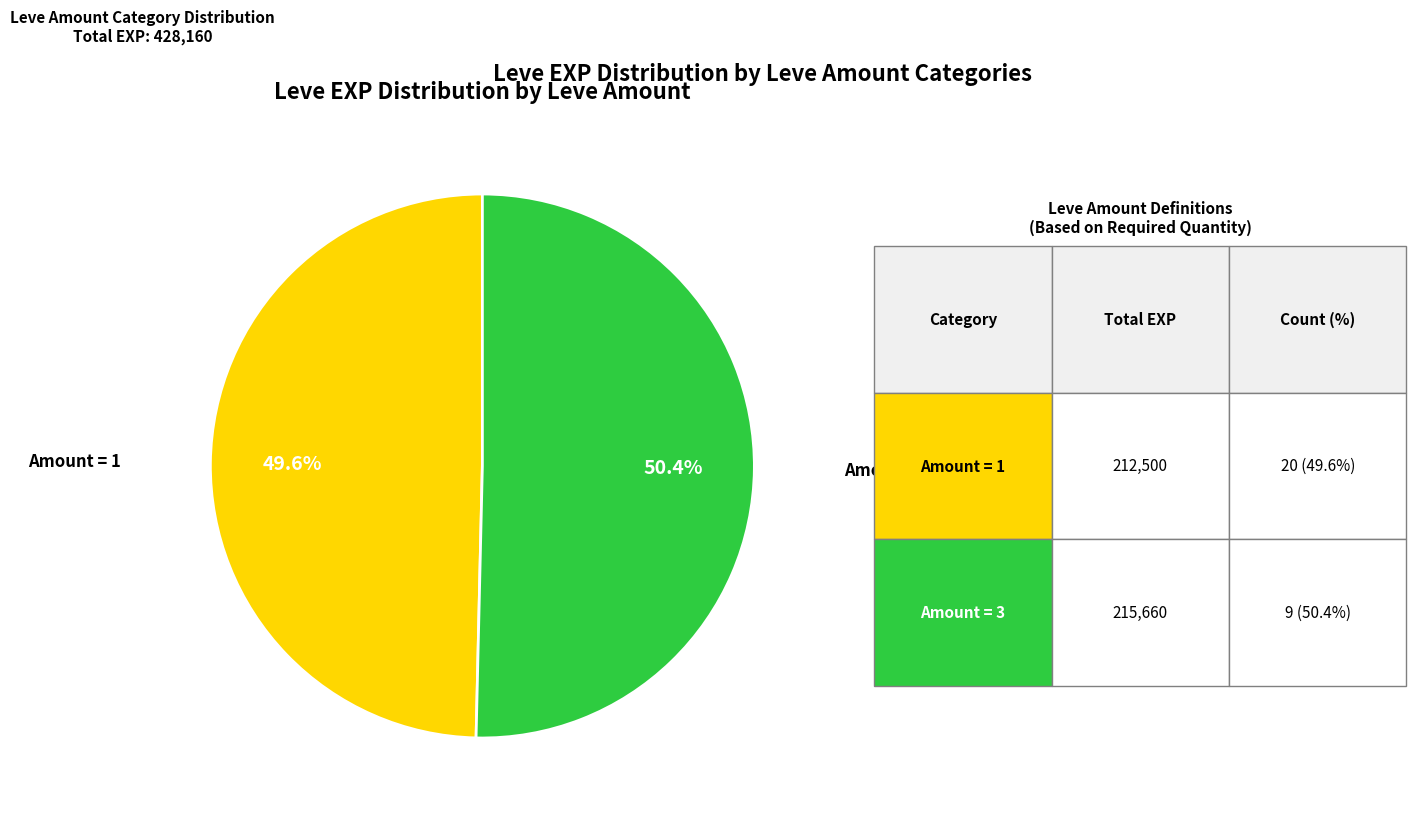

Combined, what portion of the pie is Amount = 3 and Amount = 1?

100.0%